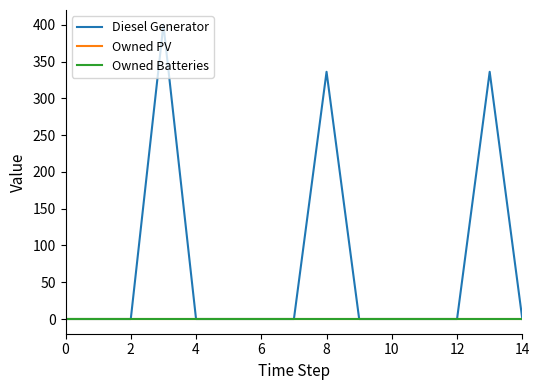

True or false: Diesel Generator and Owned PV cross at least once.

False